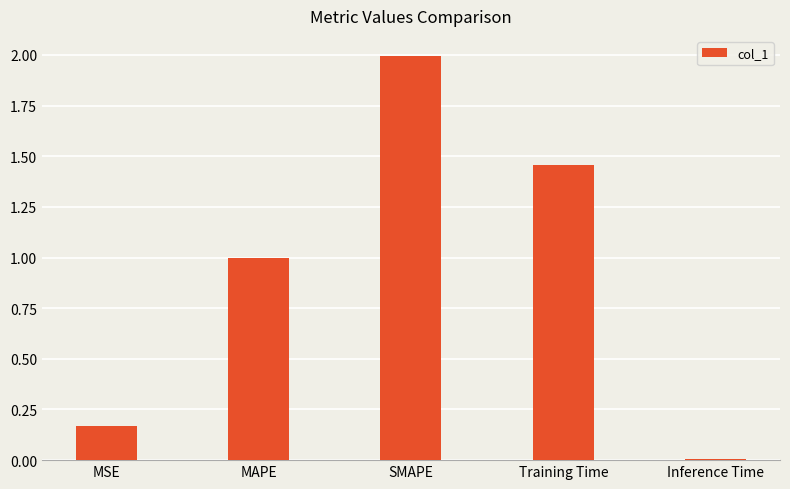

What is the difference between the maximum and second lowest values?

1.8